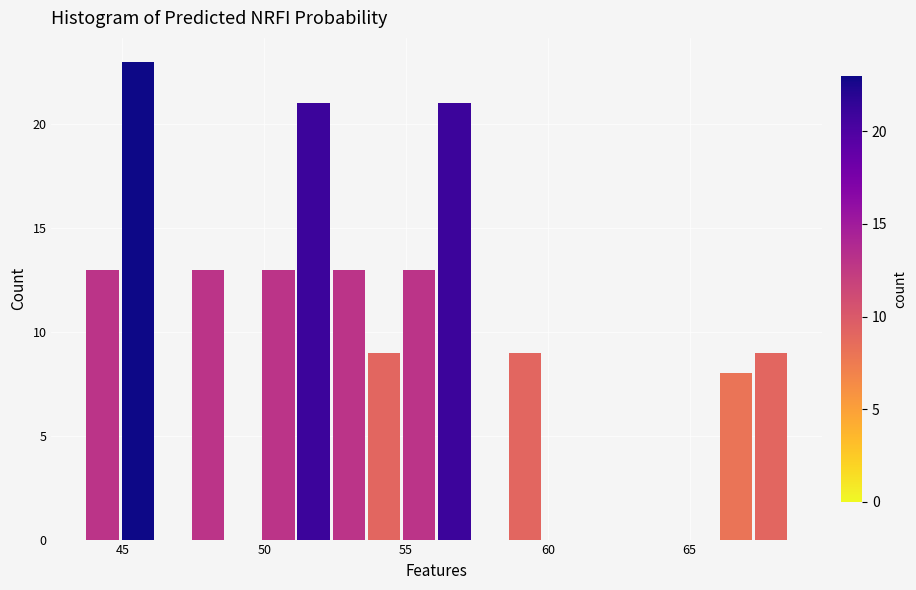

Read against the x-axis, roughly where is the centre of the tallest bar?

45.5